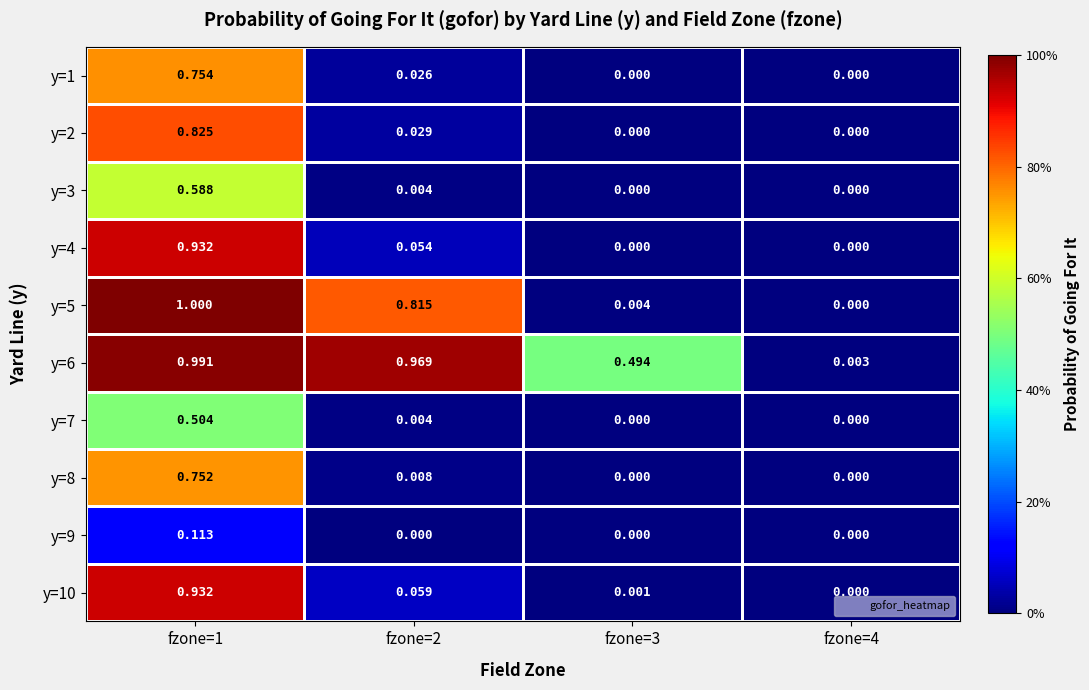

Which series has the largest total across all categories?

y=6